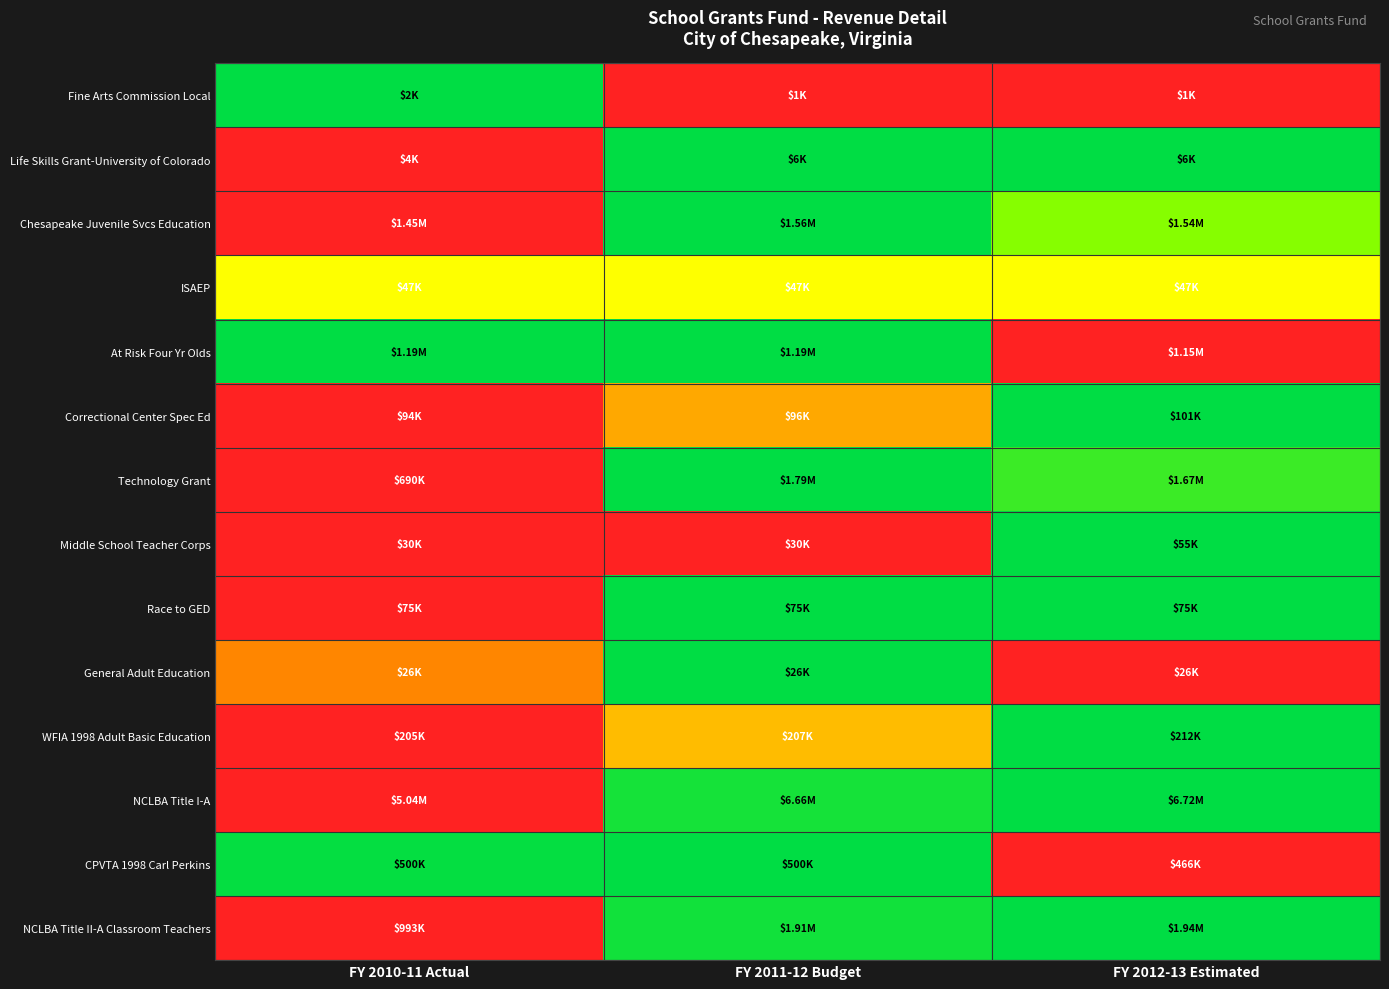

At how many categories does at least one series exceed 0?

3